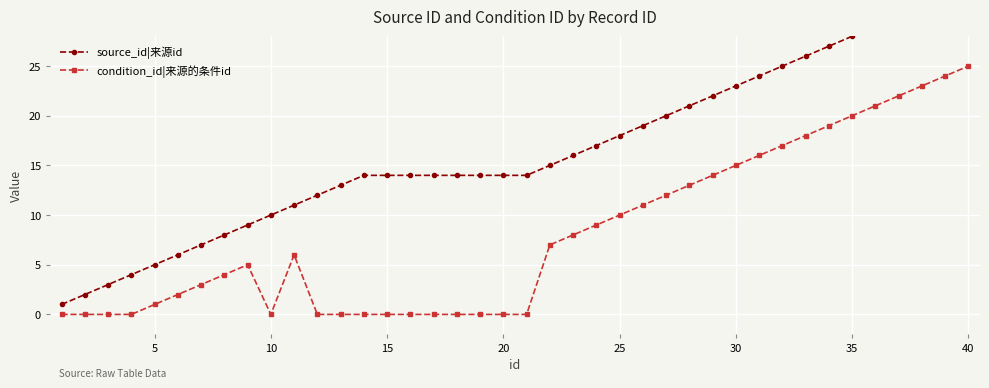

Which series has the largest total across all categories?

source_id|来源id